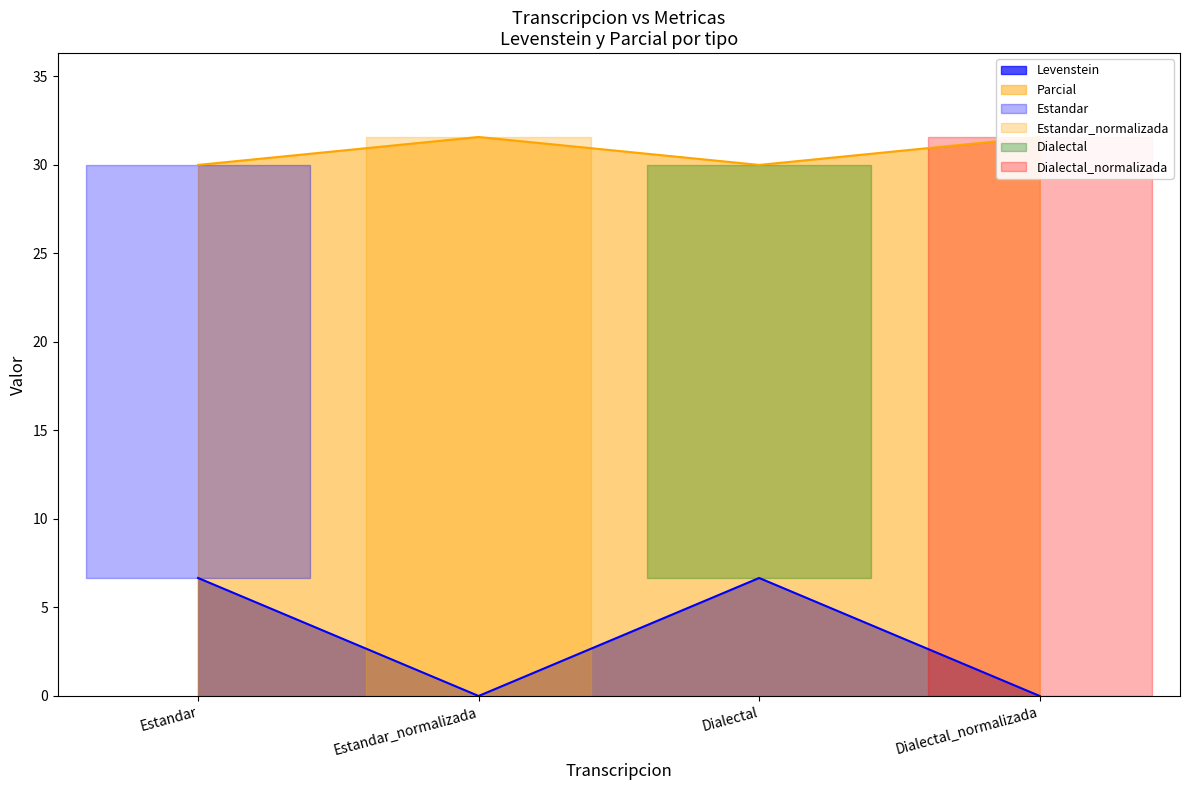

What is the highest value of the Levenstein series?

6.7